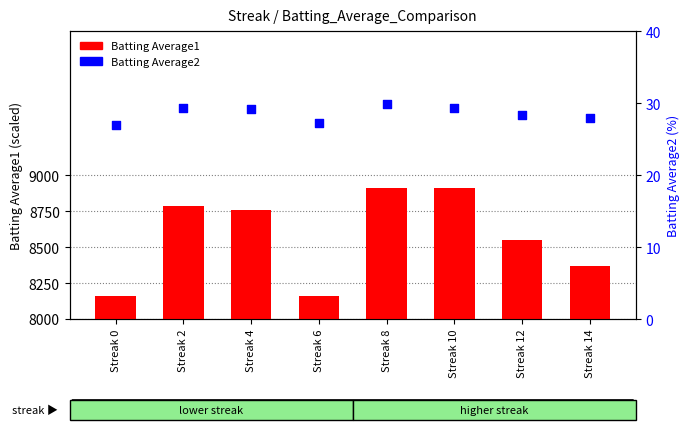

Is the value of Batting Average2 at Streak 0 greater than the value of Batting Average1 at Streak 6?

No